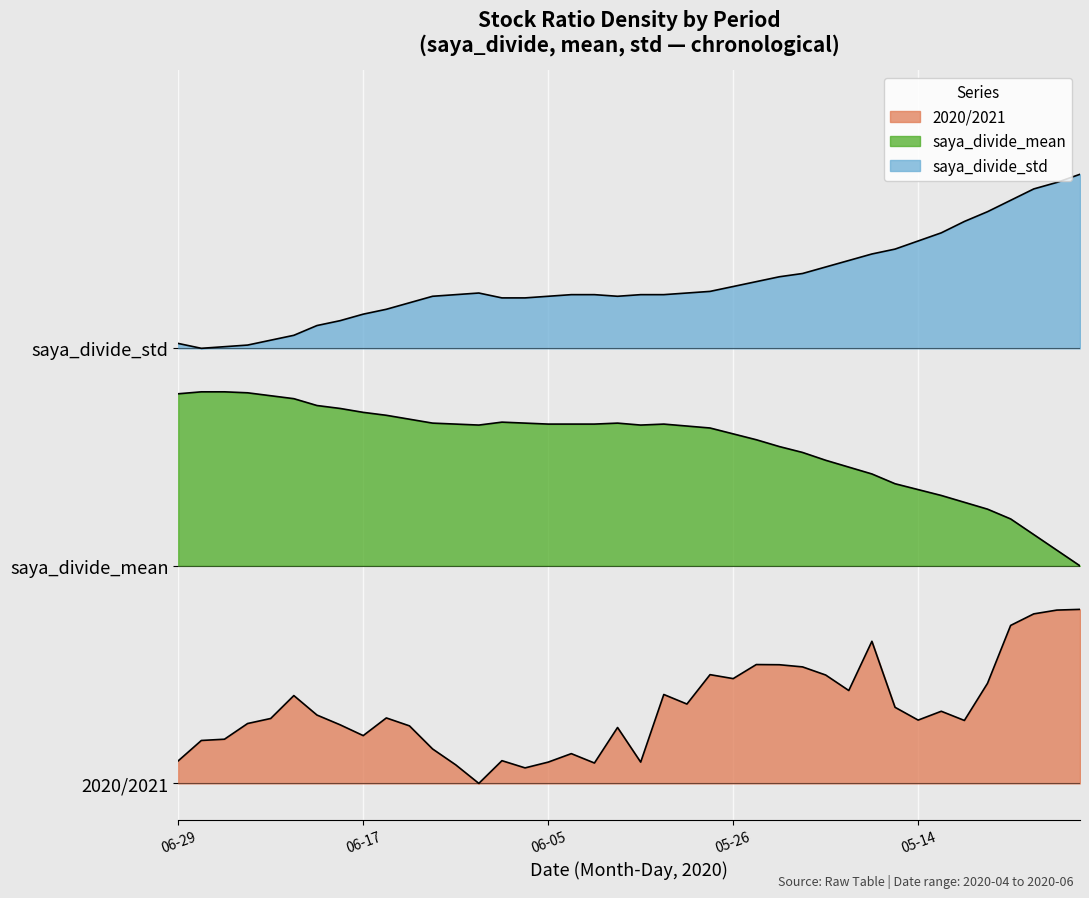

True or false: saya_divide_std and 2020/2021 intersect in this chart.

False